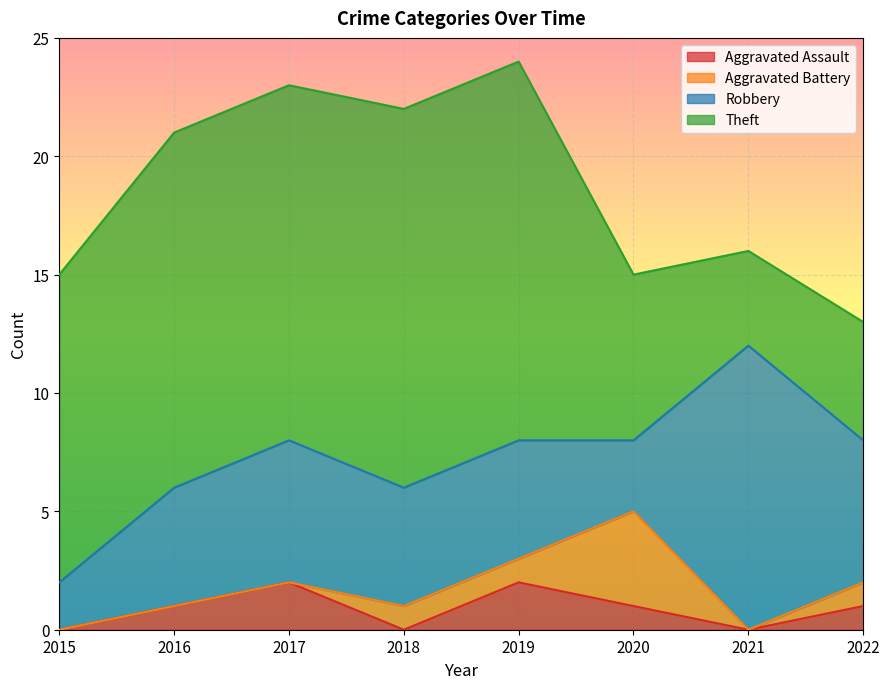

What is the total value across all series at 2017?

23